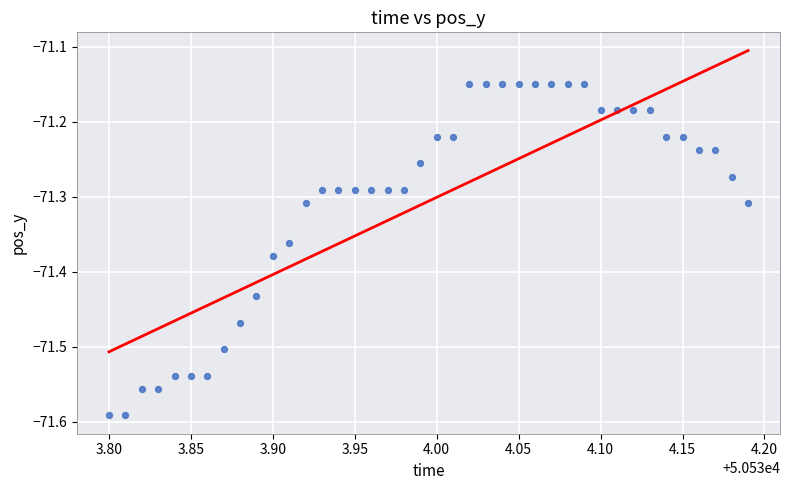

What is the range of X values (max minus min)?

0.4